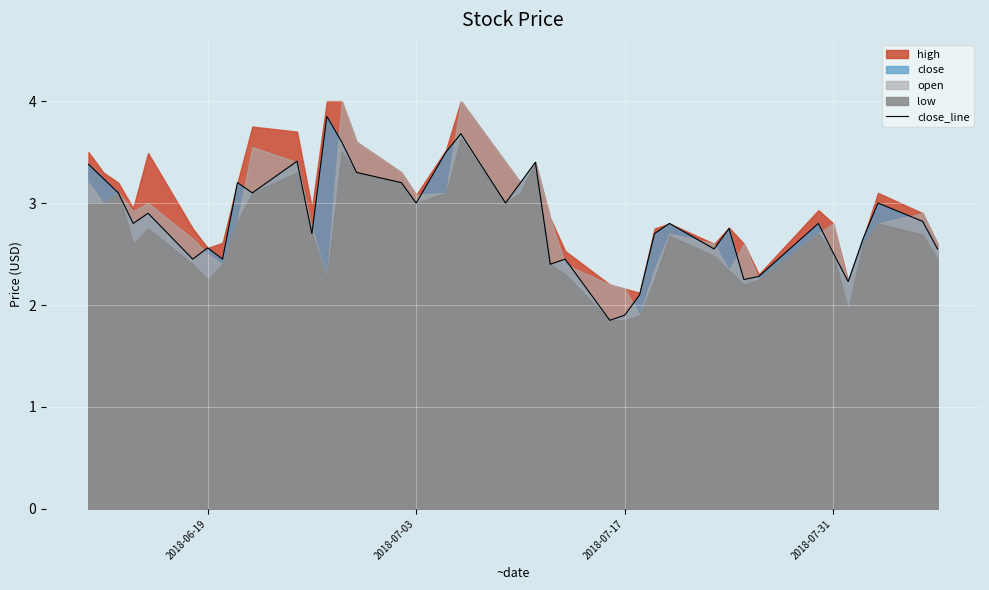

The value of close_line at 2018-06-19 is 3.8. True or false?

False